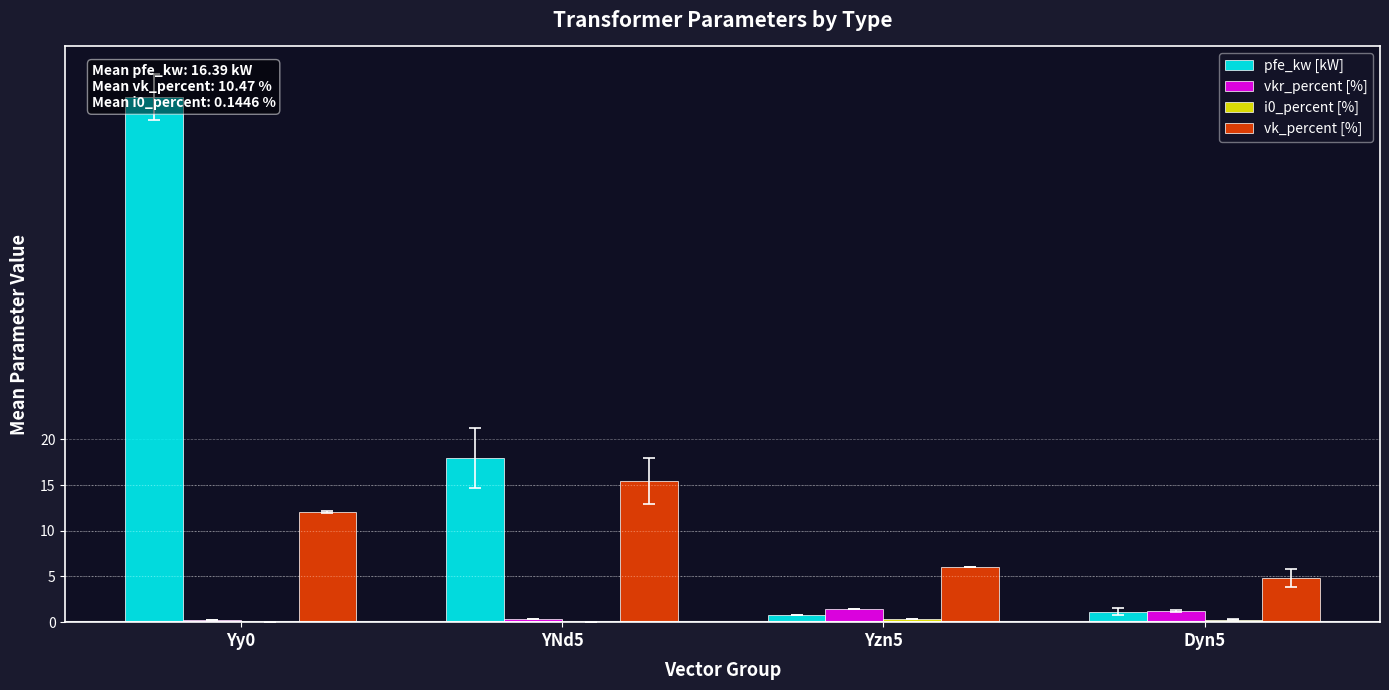

What is the value of the vkr_percent [%] bar at the 3rd from the left?

1.4